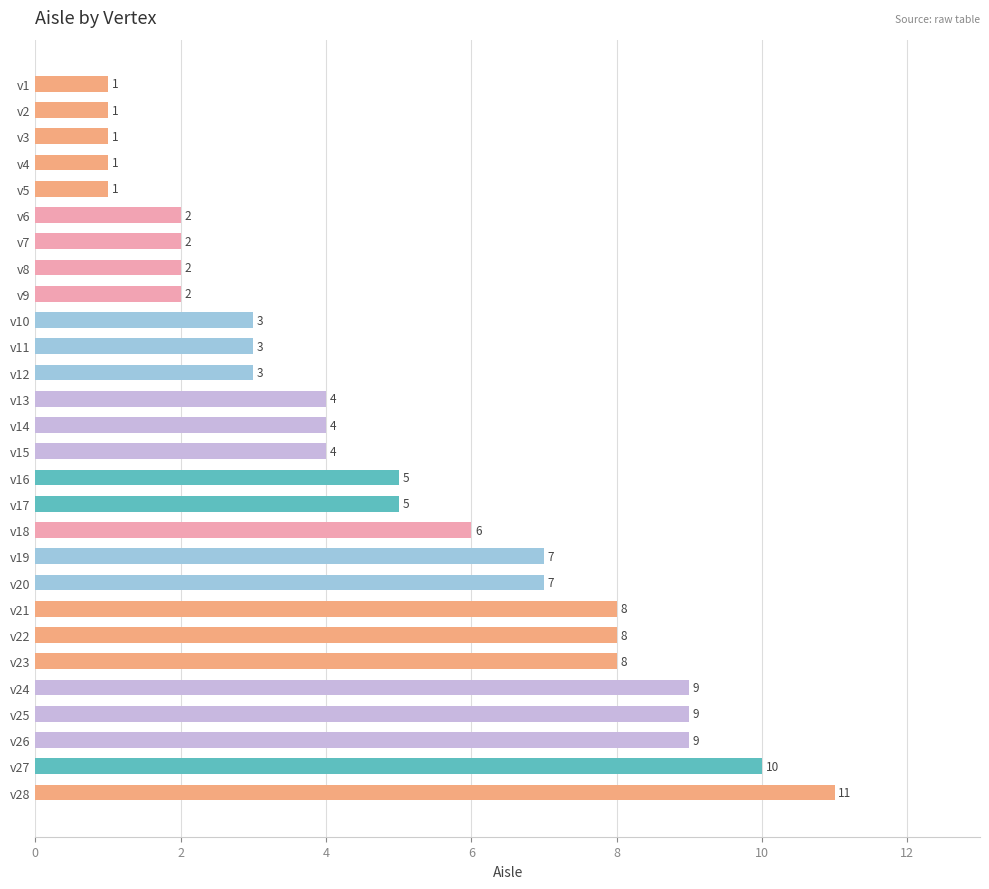

How many values are between 2 and 8?

18